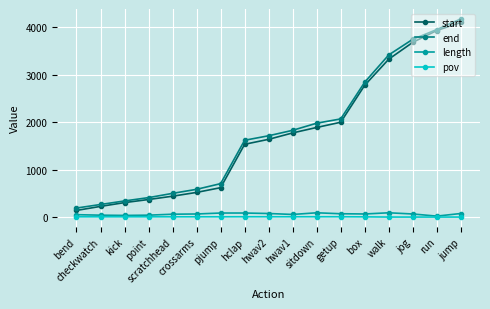

At sitdown, list the series in order from largest to smallest.

end, start, length, pov